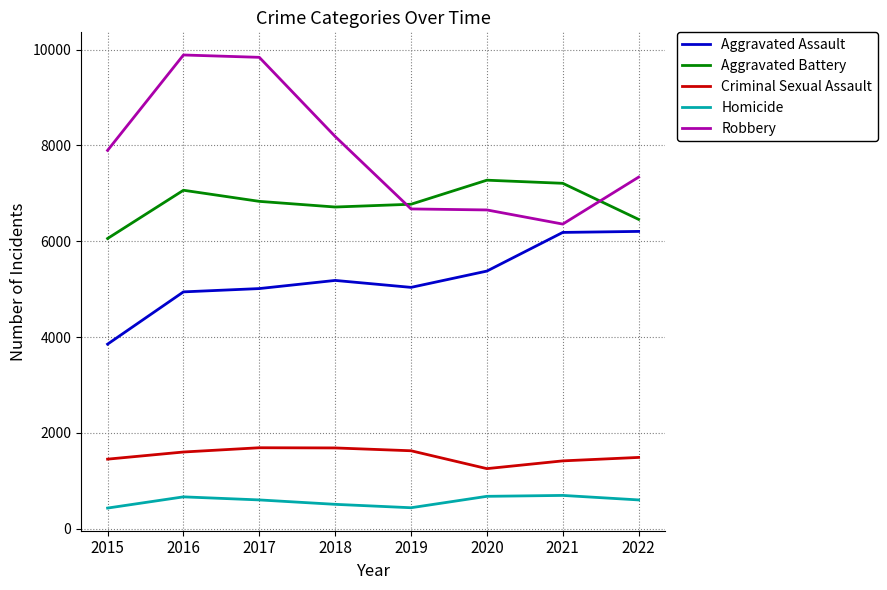

True or false: Homicide has a value of 430 at 2015.

True